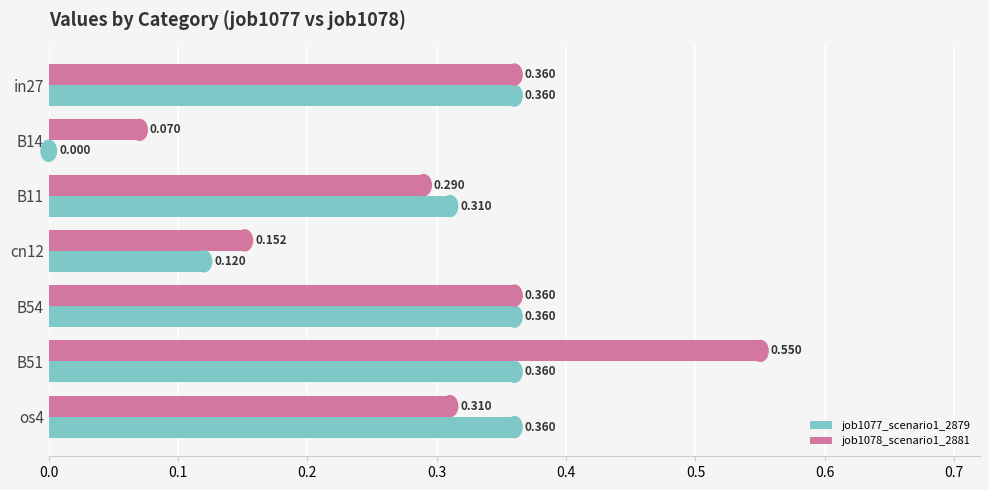

Rank the series by their maximum value, from lowest to highest.

job1077_scenario1_2879, job1078_scenario1_2881